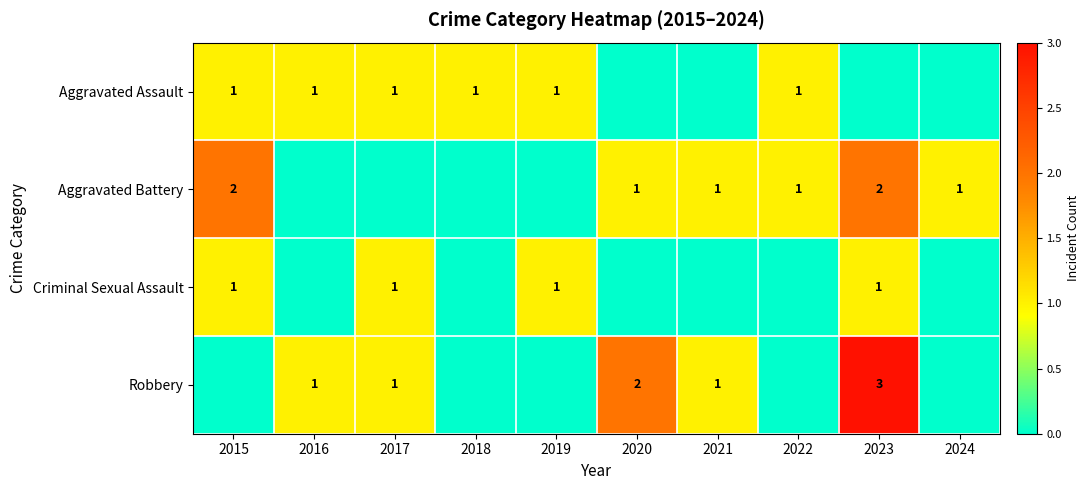

The Aggravated Battery series shows 1 at 2023. True or false?

False